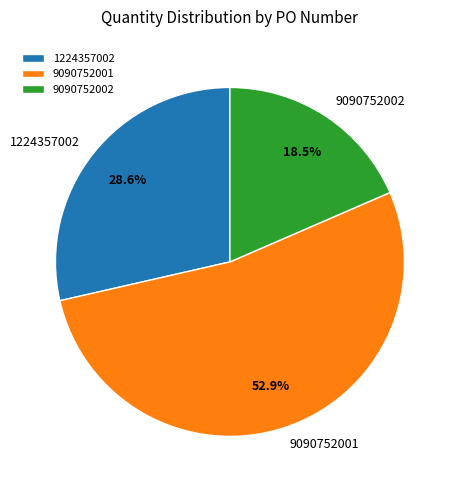

Is 1224357002 the majority of the pie?

No